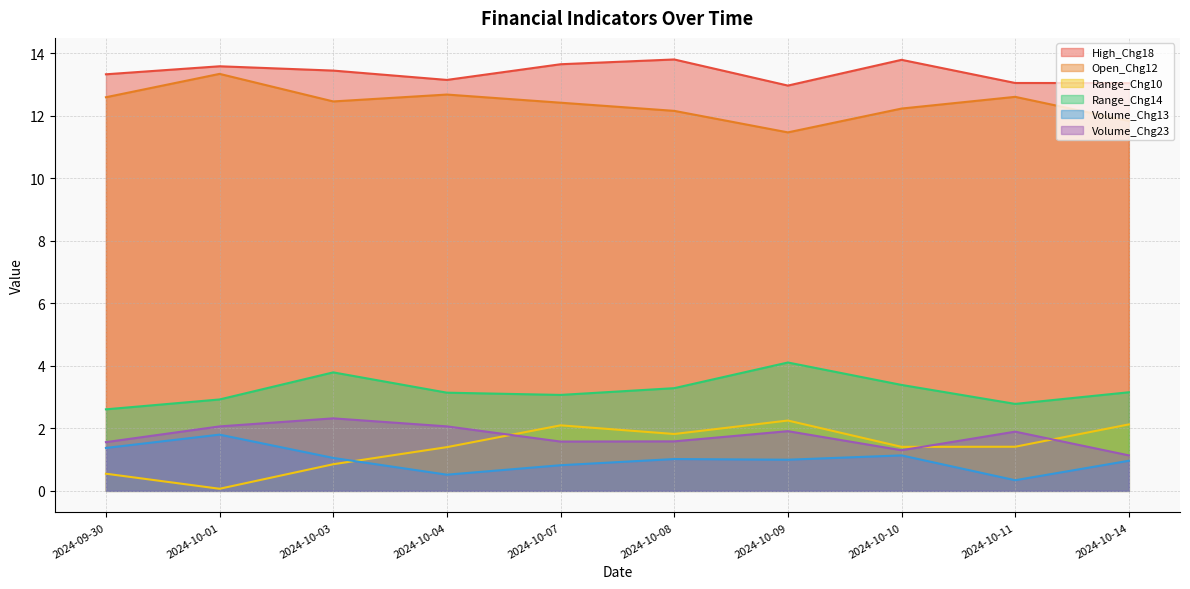

True or false: Volume_Chg13 and Open_Chg12 cross at least once.

False